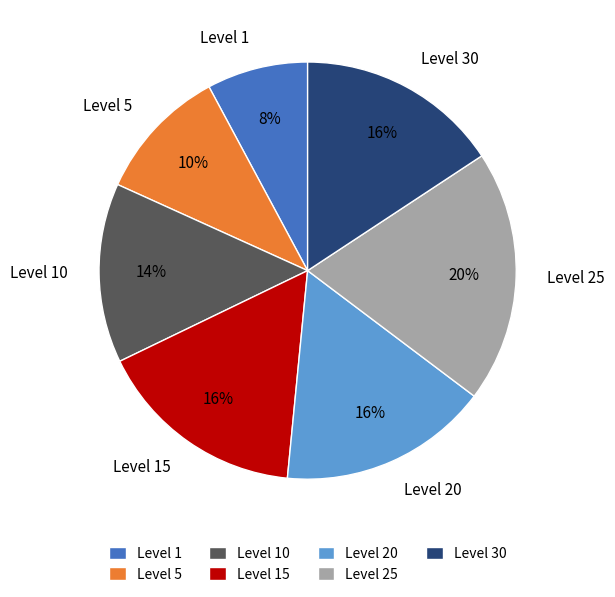

Does Level 15 account for over 50% of the chart?

No